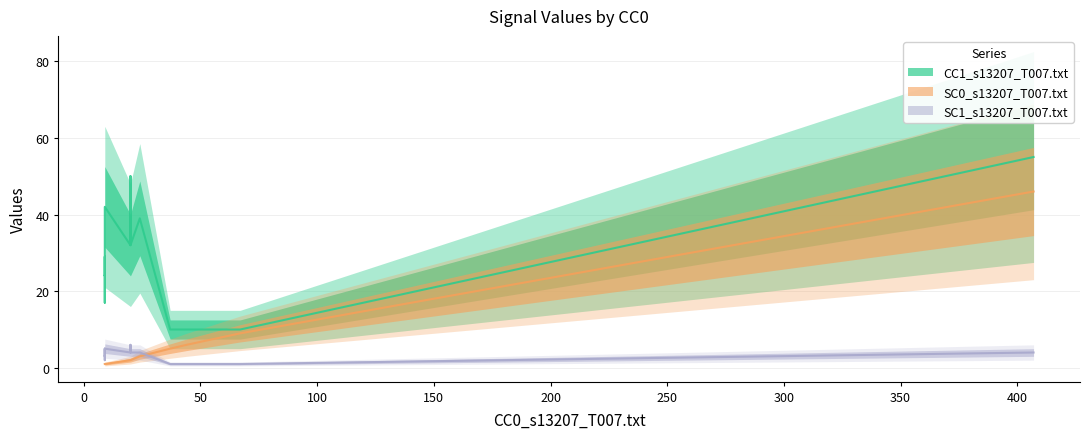

What is the minimum value shown in the chart?

1